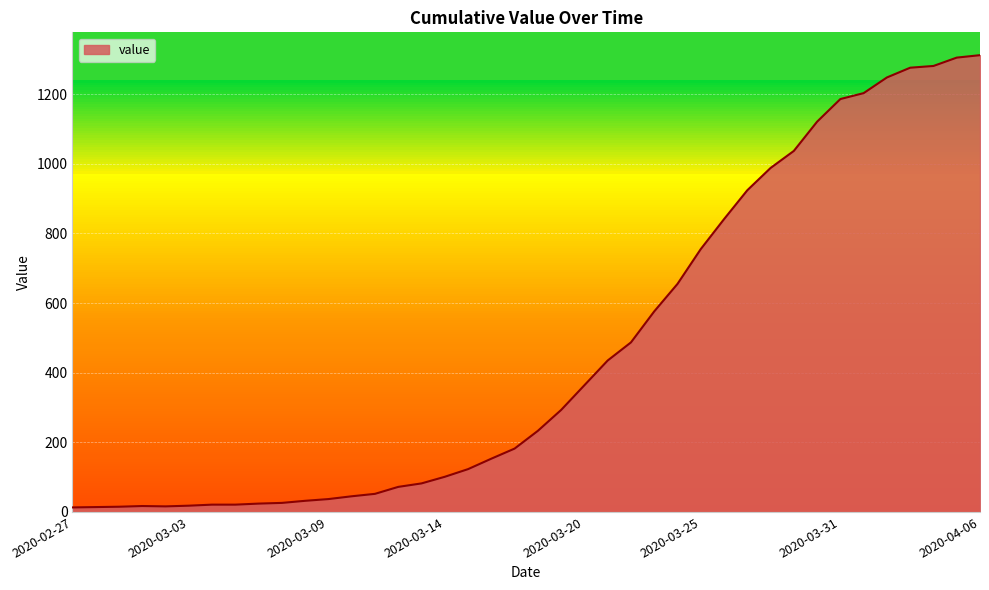

How many lines are shown in the chart?

1